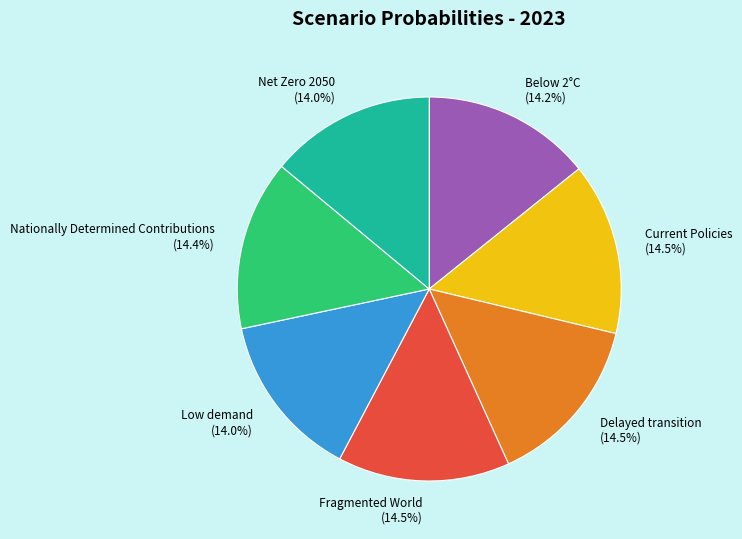

Which has a higher value, Current Policies or Net Zero 2050?

Current Policies